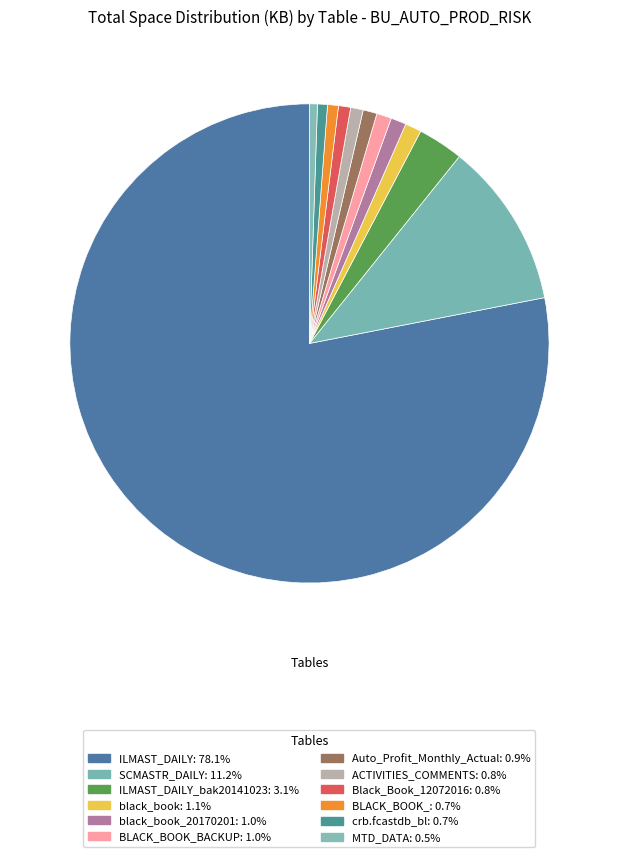

How many segments does this pie chart have?

12